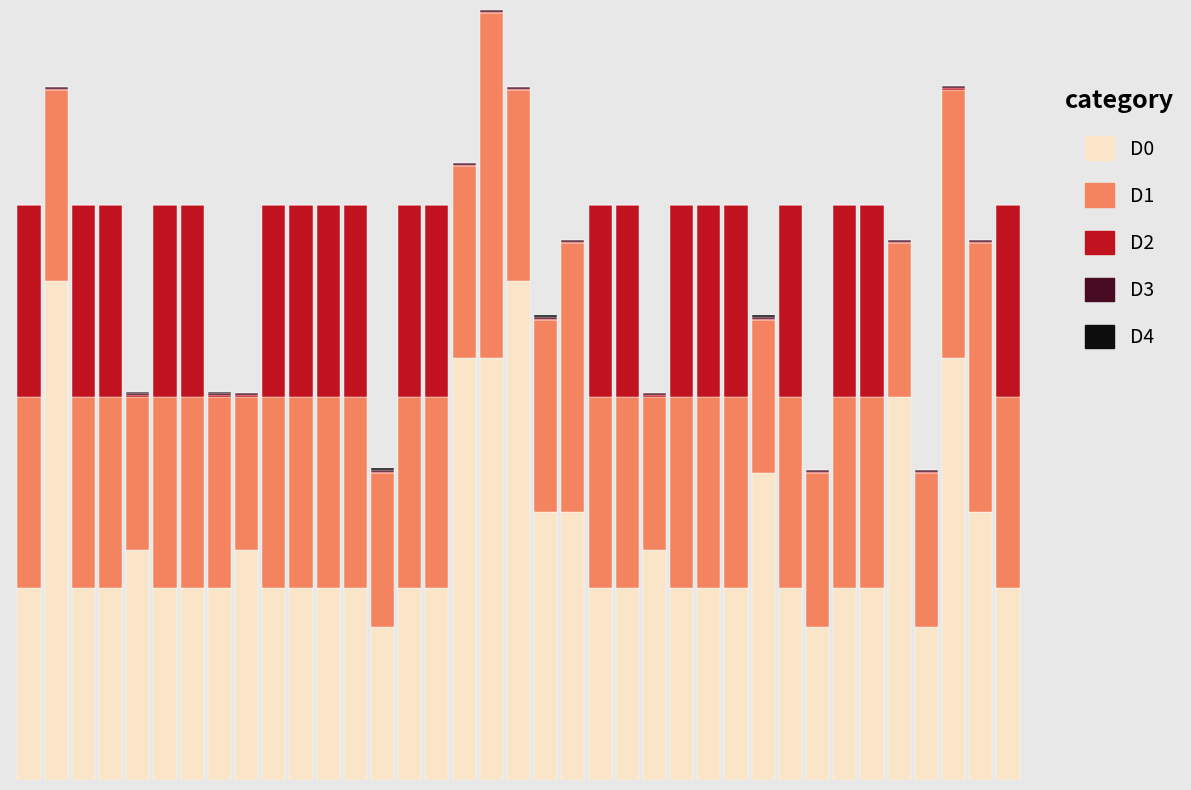

List the series in order of their peak value, highest first.

D0, D1, D2, D3, D4